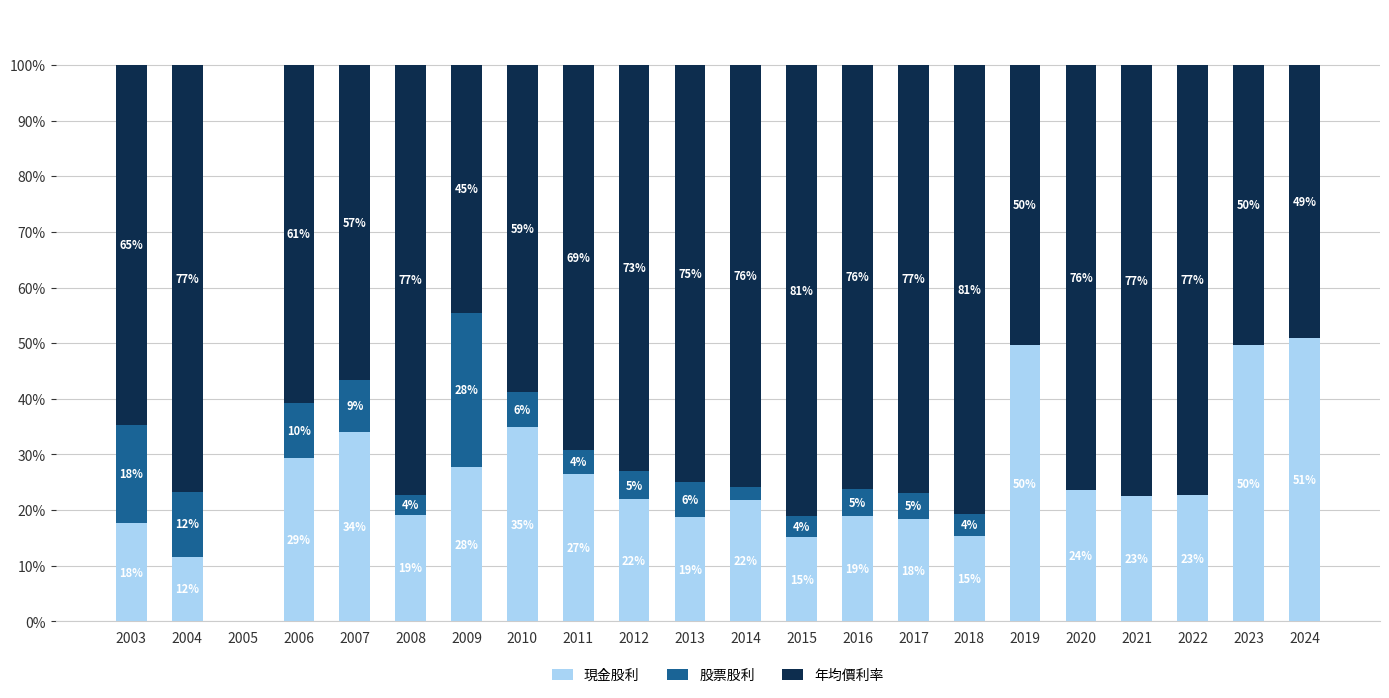

Does the chart contain stacked bars?

Yes